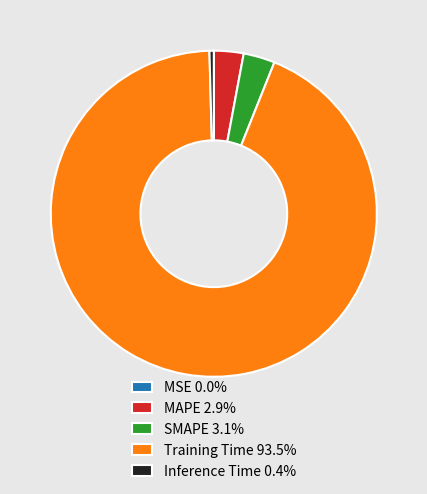

Which has a higher value, SMAPE or Inference Time?

SMAPE